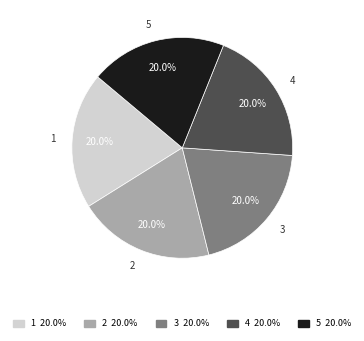

To the nearest percent, what percentage of the pie is 2?

20%